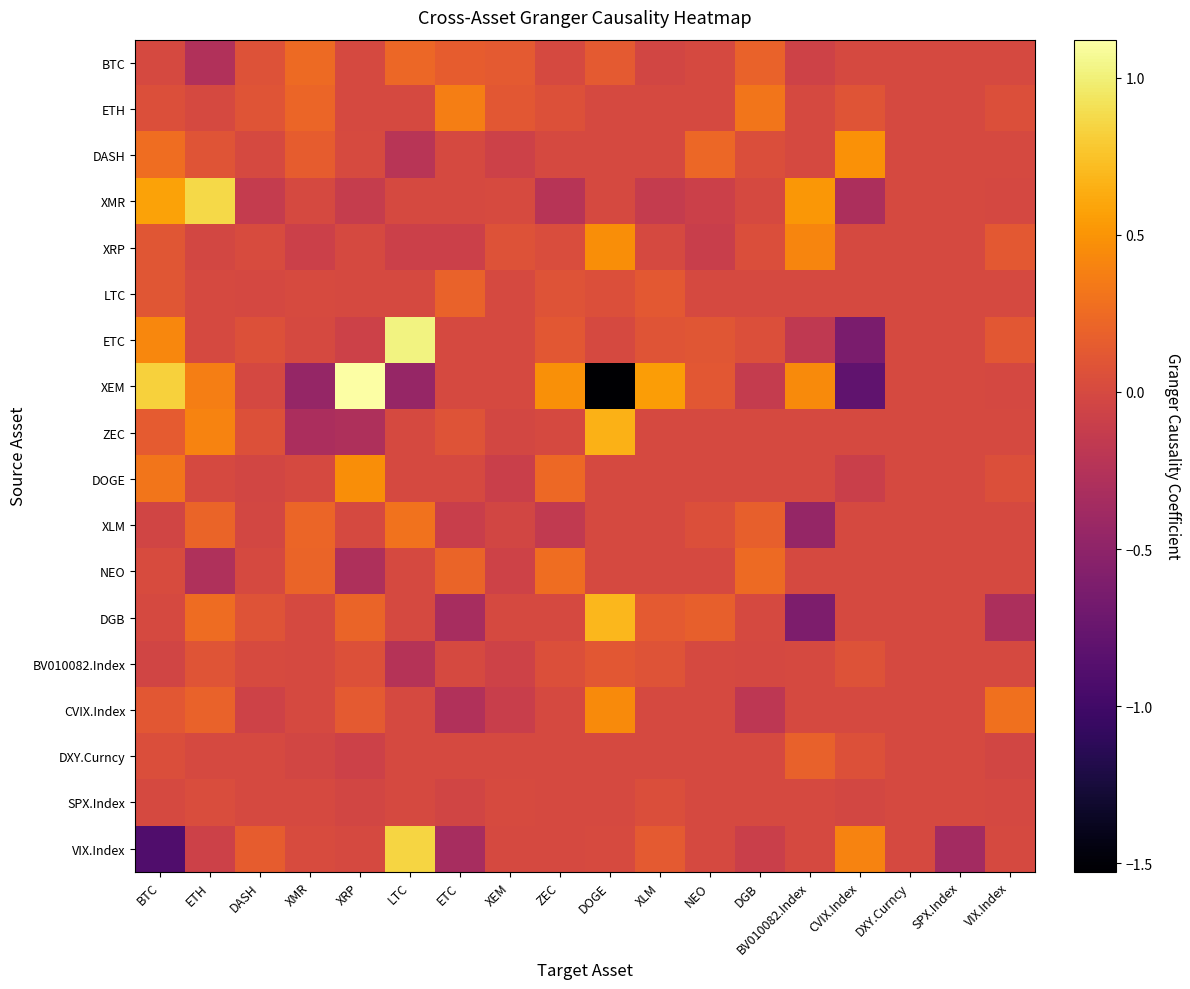

Which series has the largest range (max minus min)?

XEM